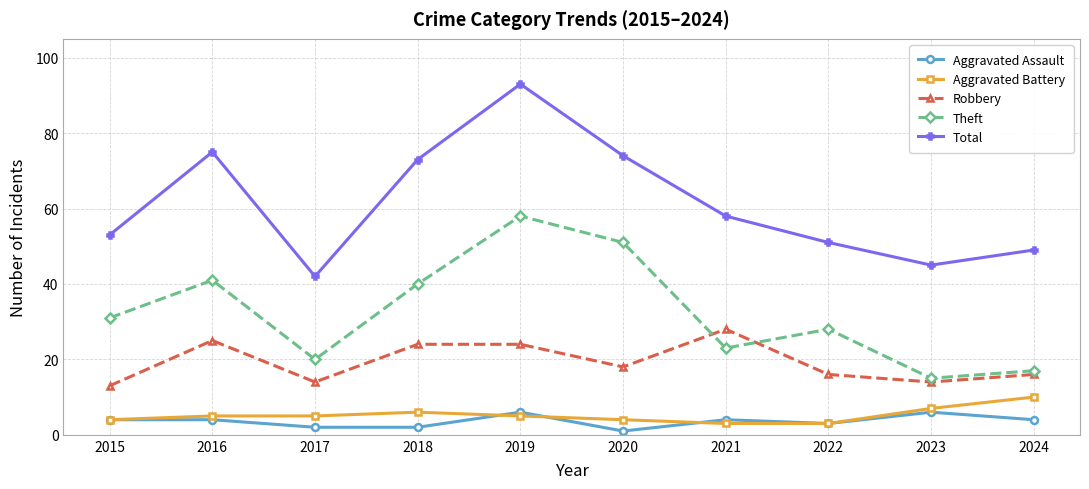

What is the minimum value for Aggravated Assault?

1